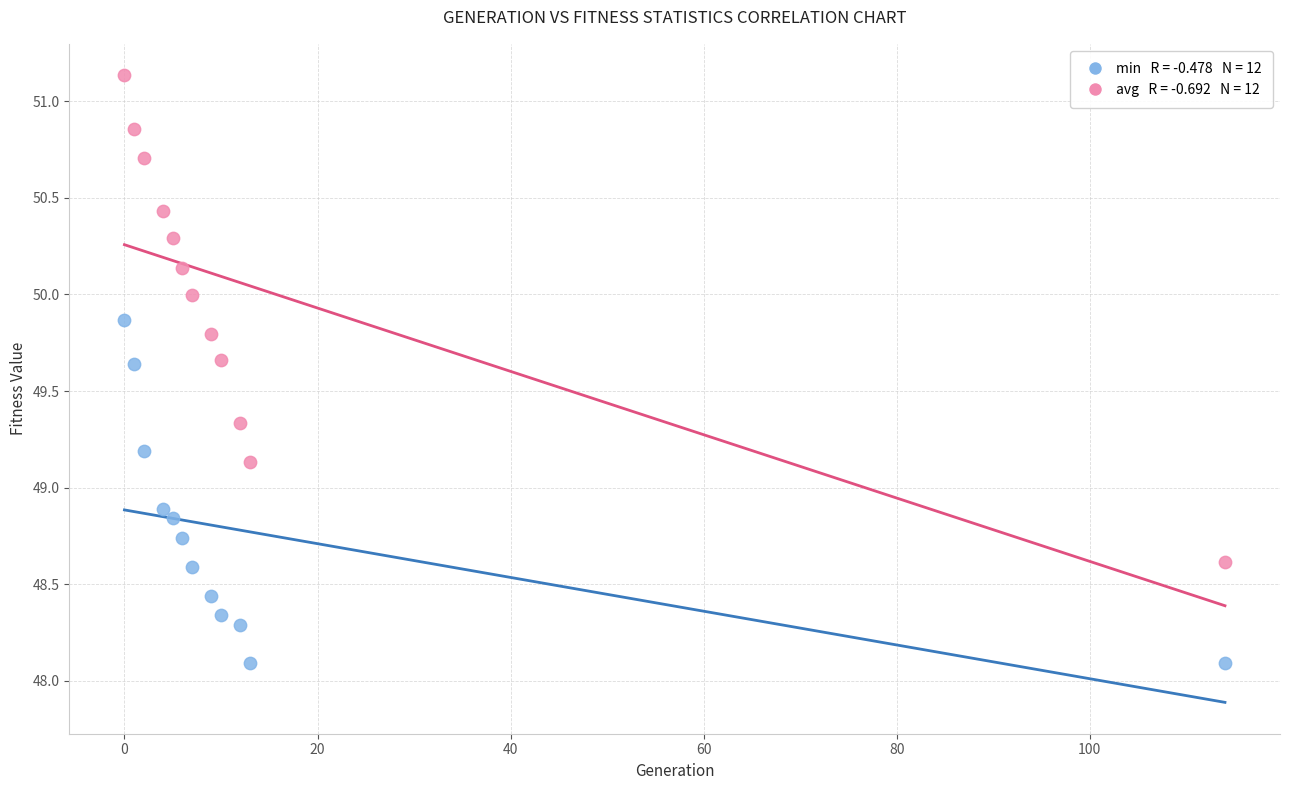

Across all data points, what is the range of Y values (max minus min)?

3.0